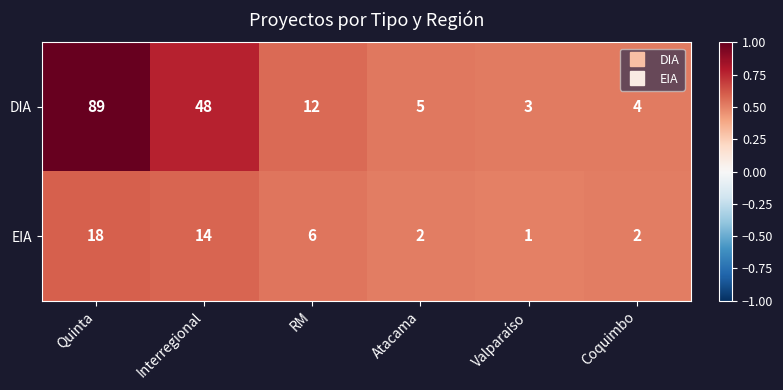

Reading left to right, list all the values displayed in this chart.

DIA: Quinta=89	Interregional=48	RM=12	Atacama=5	Valparaíso=3	Coquimbo=4
EIA: Quinta=18	Interregional=14	RM=6	Atacama=2	Valparaíso=1	Coquimbo=2